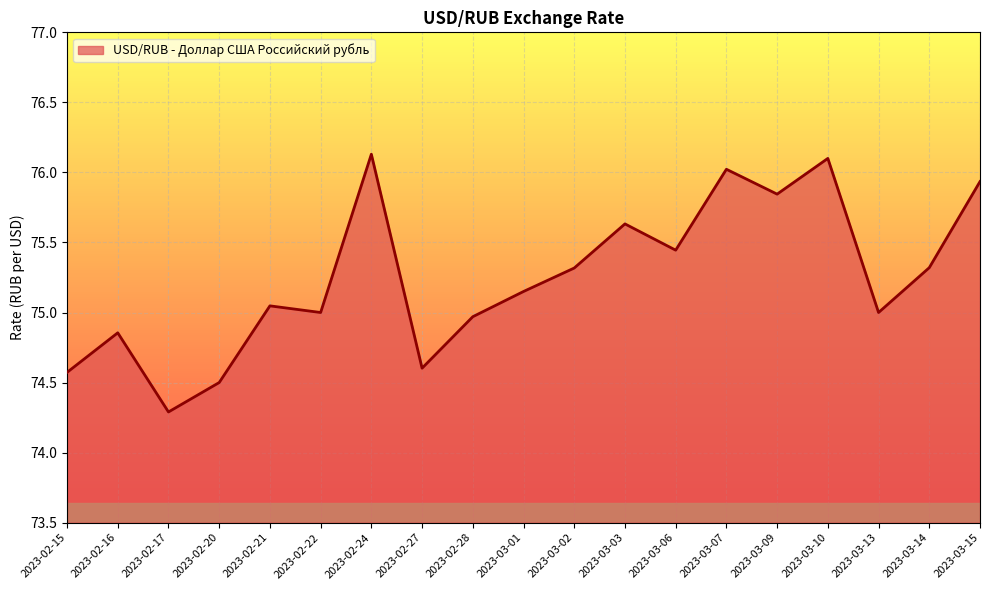

What position from the right is 2023-02-22?

14